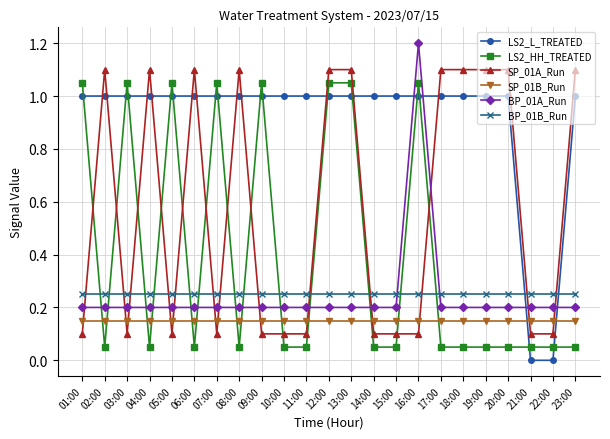

True or false: BP_01A_Run and SP_01B_Run intersect in this chart.

False